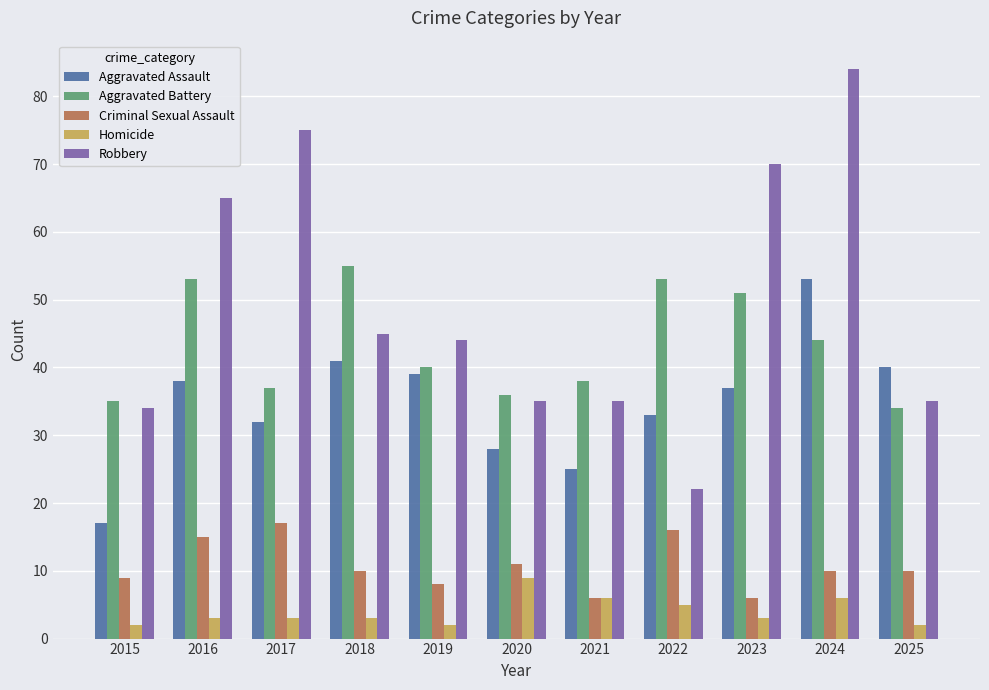

What is the smallest value displayed?

2